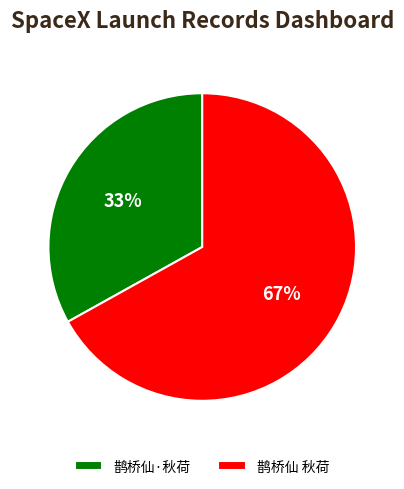

Does 鹊桥仙·秋荷 account for over 50% of the chart?

No